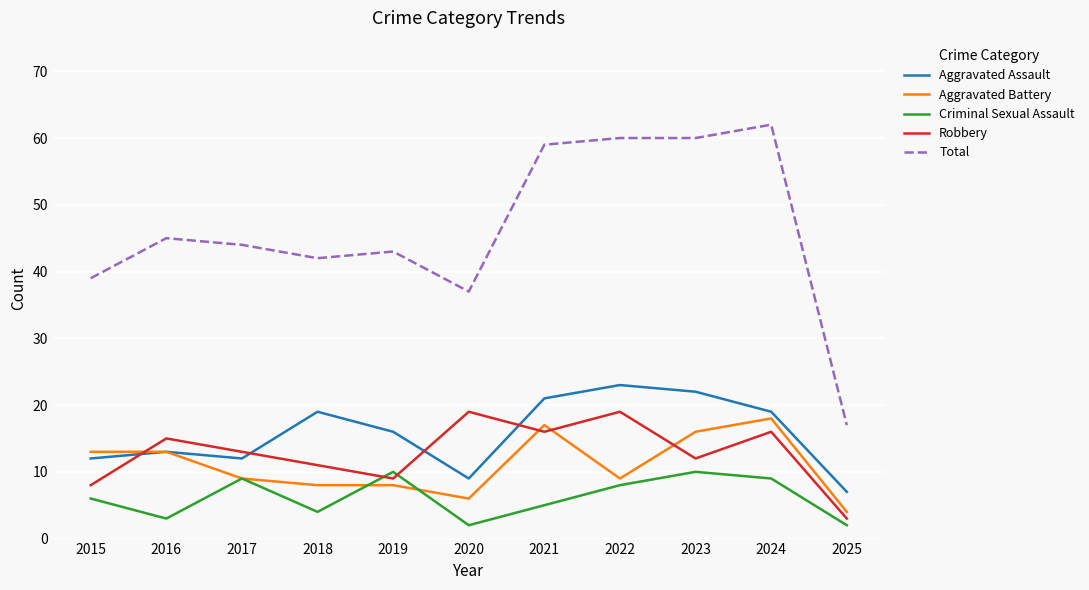

What is the total value across all series at 2019?

86